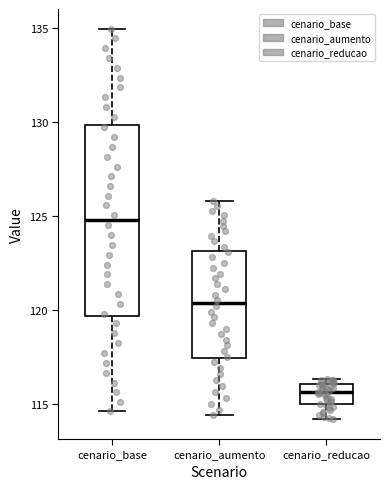

Reading left to right, transcribe this box plot: for each box, give where its median line is, the range the box spans, and where its two whiskers end, as read against the y-axis. The values are not printed on the chart, so give them approximately, as read against the axis.

cenario_base: median 125.0, box 119.5 to 130.0, whiskers 114.5 to 135.0
cenario_aumento: median 120.5, box 117.5 to 123.0, whiskers 114.5 to 126.0
cenario_reducao: median 115.5, box 115.0 to 116.0, whiskers 114.0 to 116.5